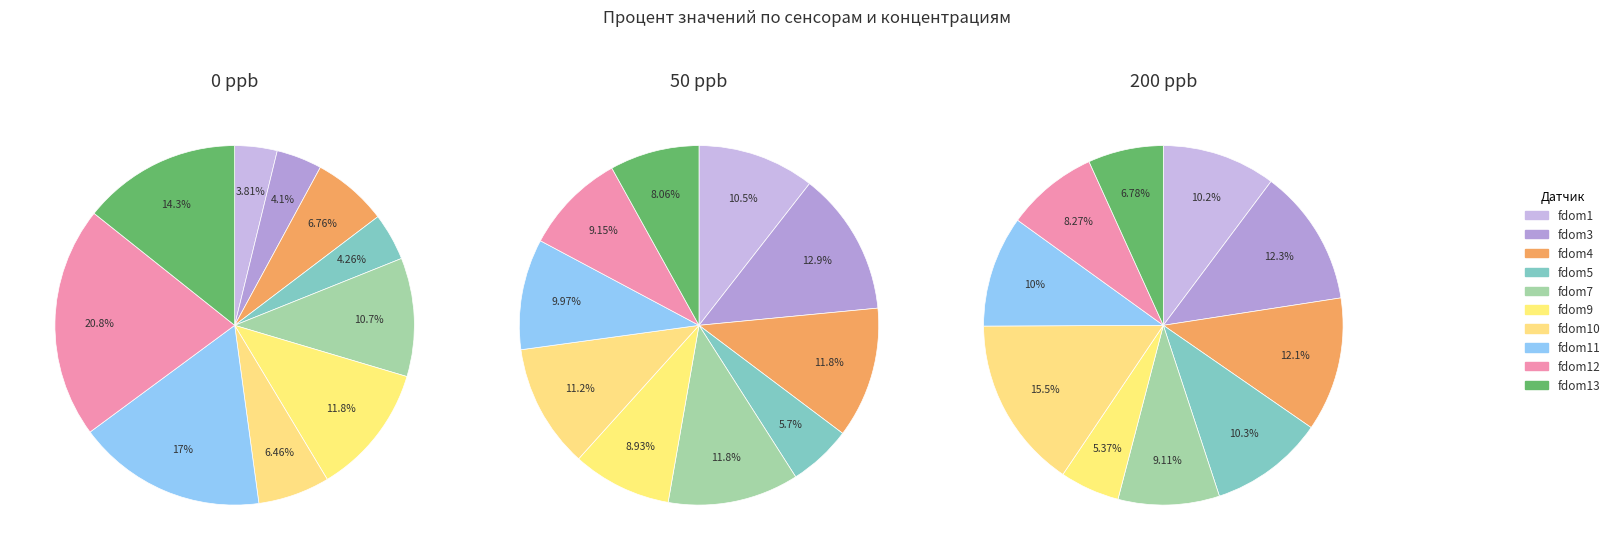

Rank the series at fdom5 from lowest to highest value.

0 ppb, 50 ppb, 200 ppb